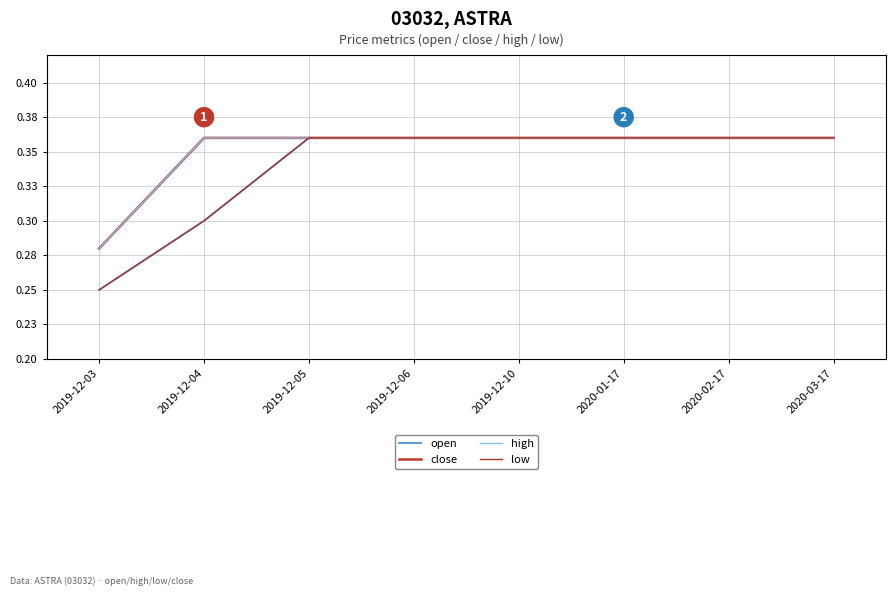

Does the chart have visible grid lines?

Yes